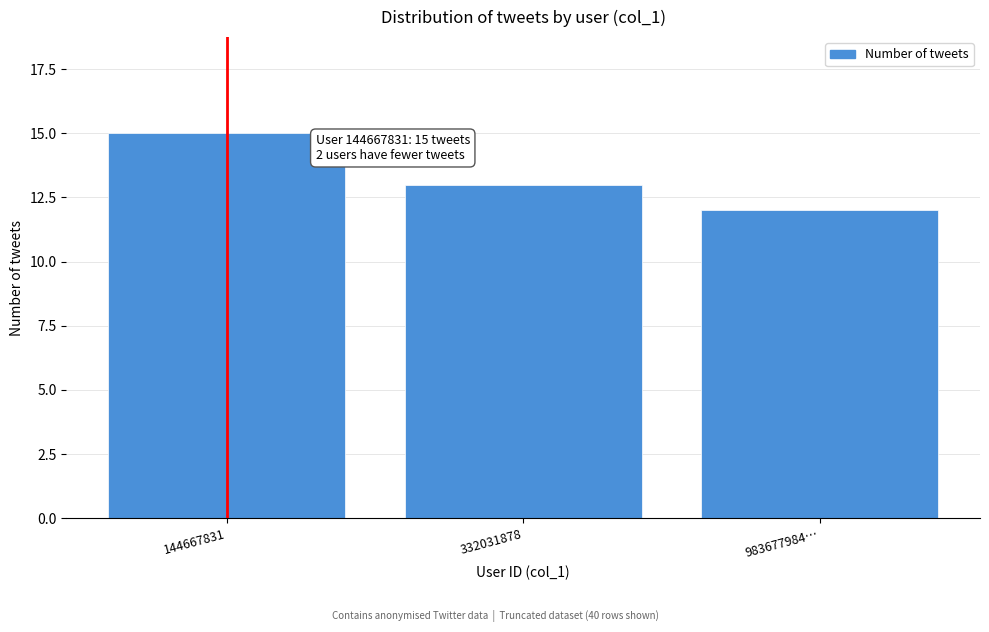

Reading left to right, extract all data points from this chart.

15	13	12